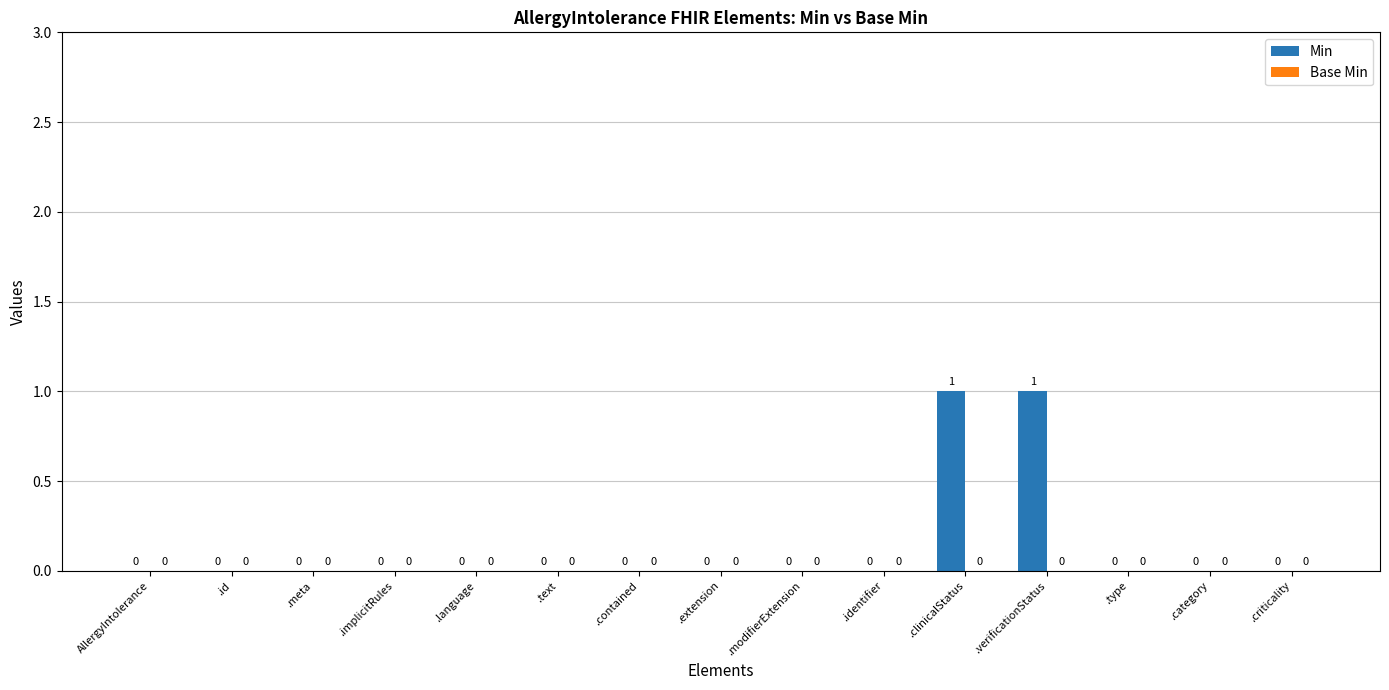

What is the change in value from .id to .clinicalStatus?

+1